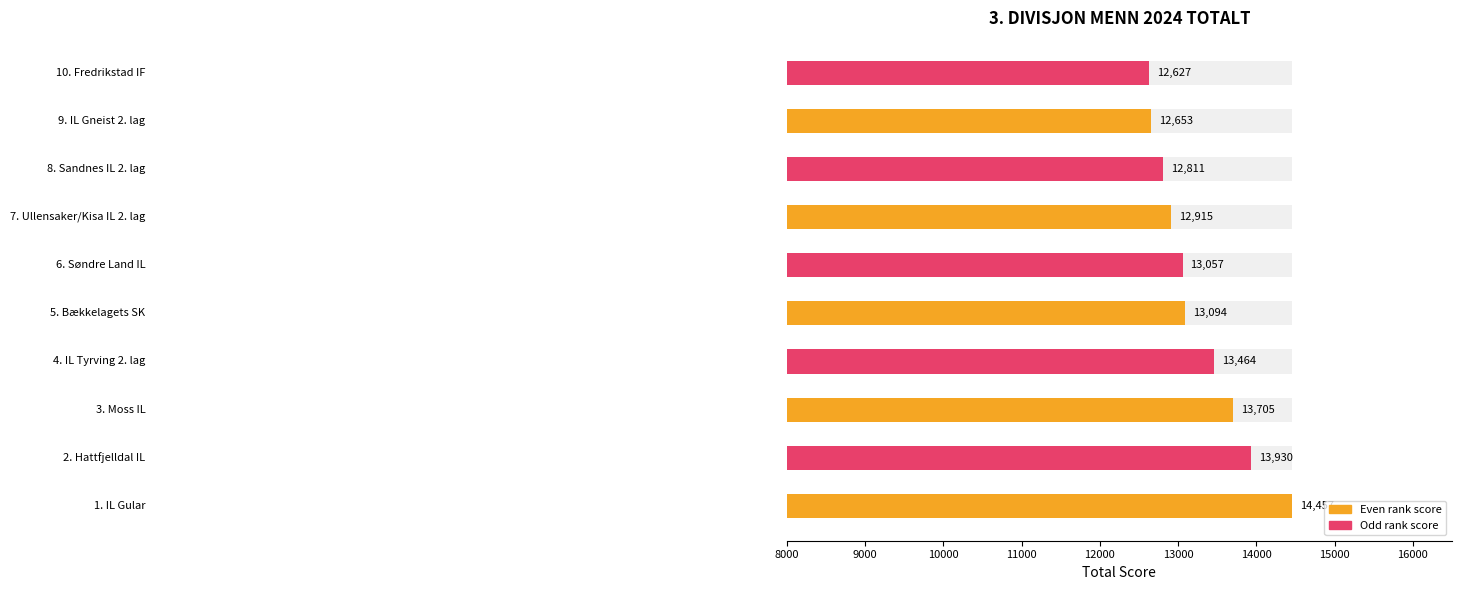

Between 8000 and 12000, which is larger?

8000